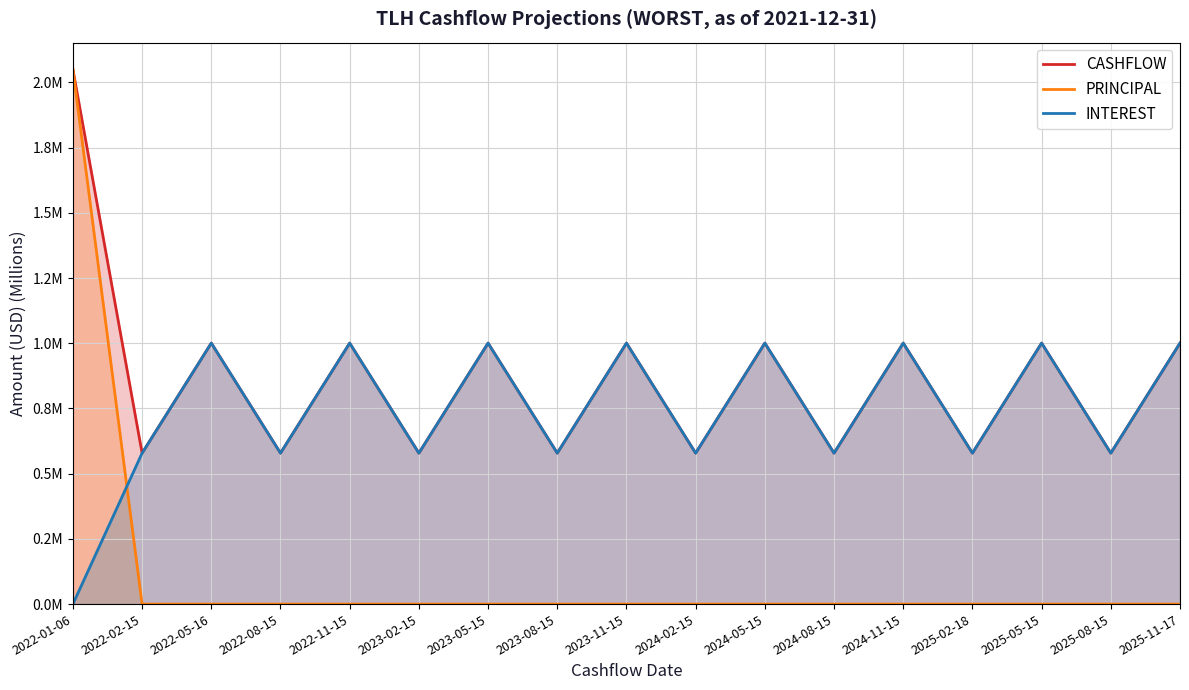

At which label is INTEREST closest to 0?

2022-01-06